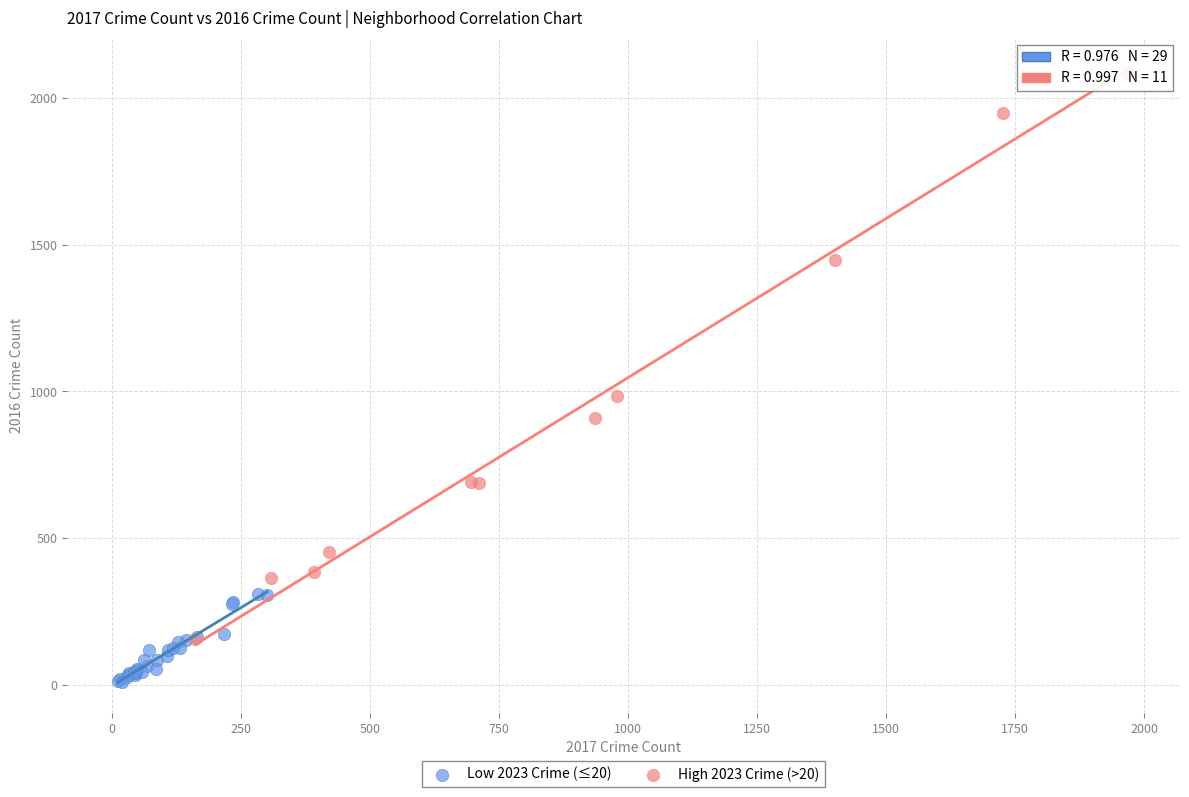

Which series reaches the maximum Y coordinate?

High 2023 Crime (>20)